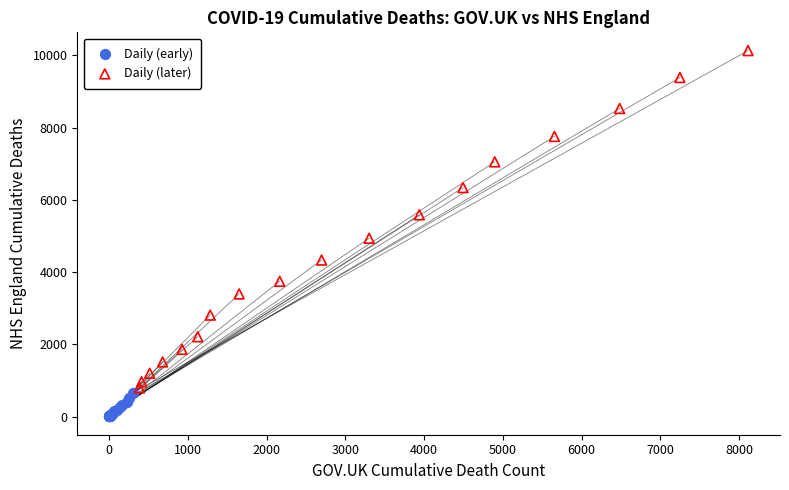

Which series has the largest Y range (max minus min)?

Daily (later)